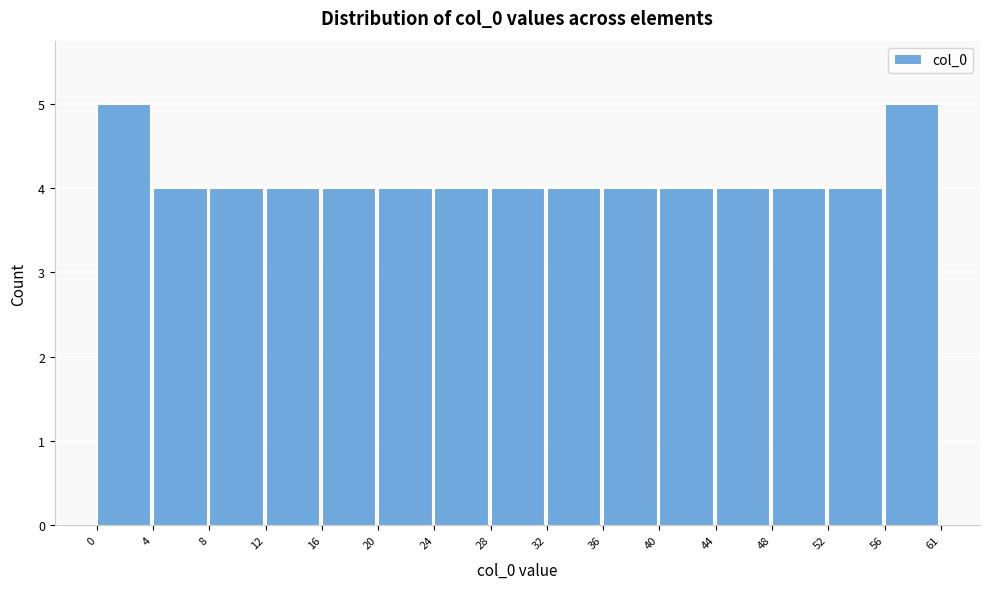

Reading left to right, transcribe all the data shown in this chart.

0=5	4=4	8=4	12=4	16=4	20=4	24=4	28=4	32=4	36=4	40=4	44=4	48=4	52=4	56=5